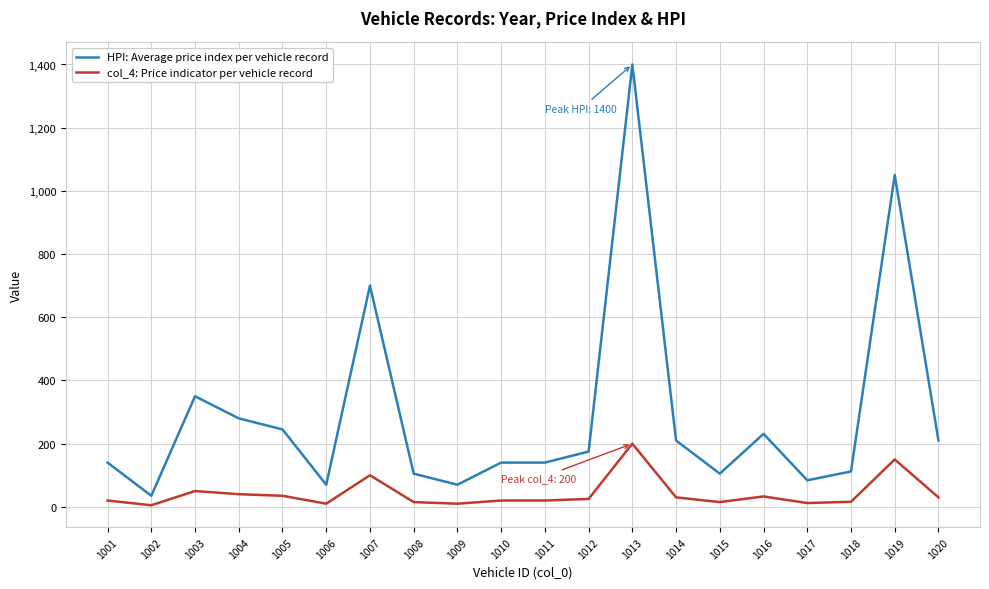

Does the chart display data point markers on the line(s)?

No